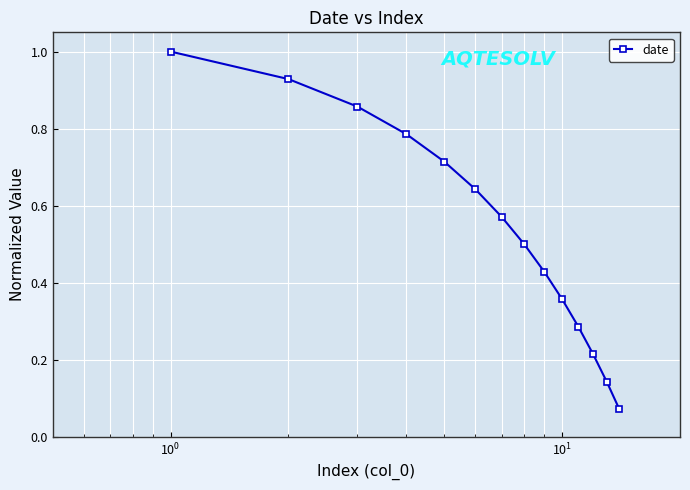

True or false: there are more than 0 points higher than both neighbors.

False